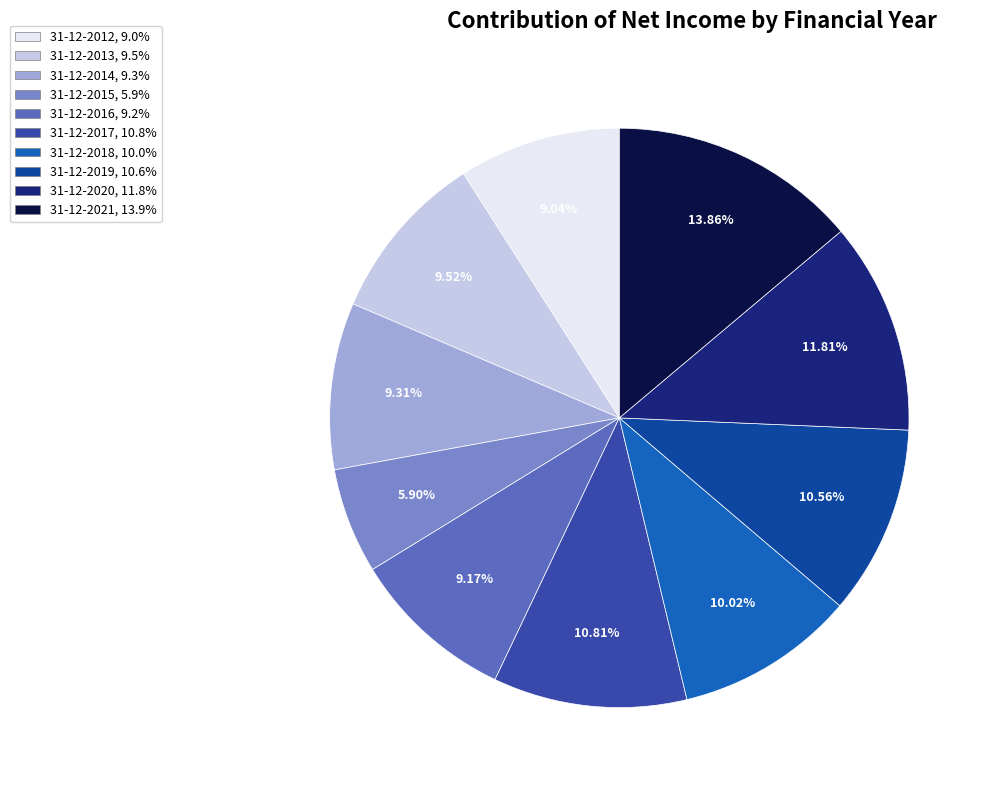

How many segments does this pie chart have?

10